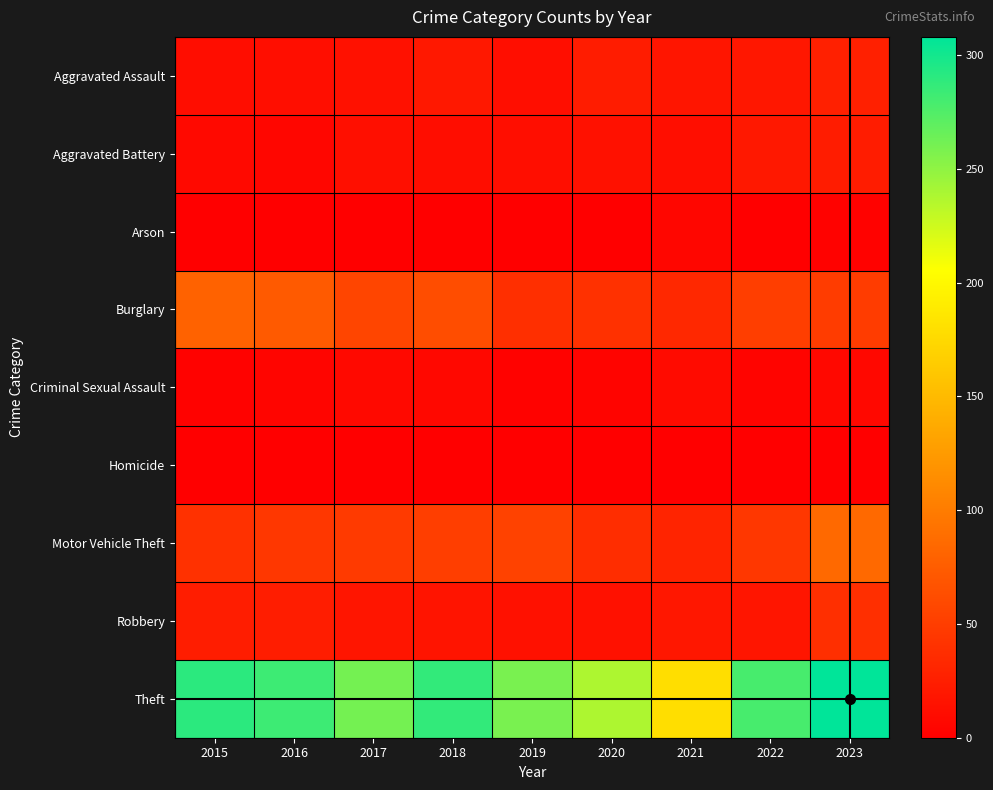

Which series has the largest total across all categories?

Theft